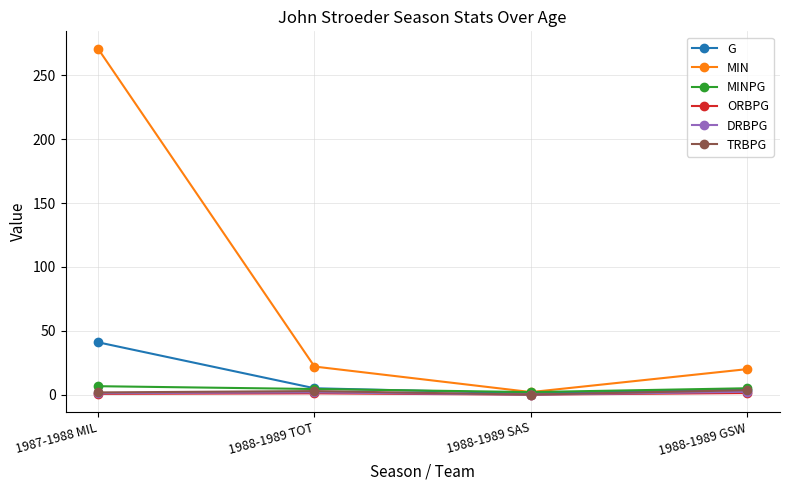

What is the label of the 2nd point from the right?

1988-1989 SAS